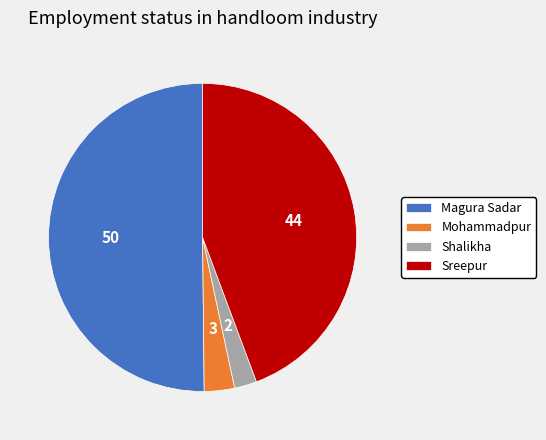

Is Mohammadpur the majority of the pie?

No